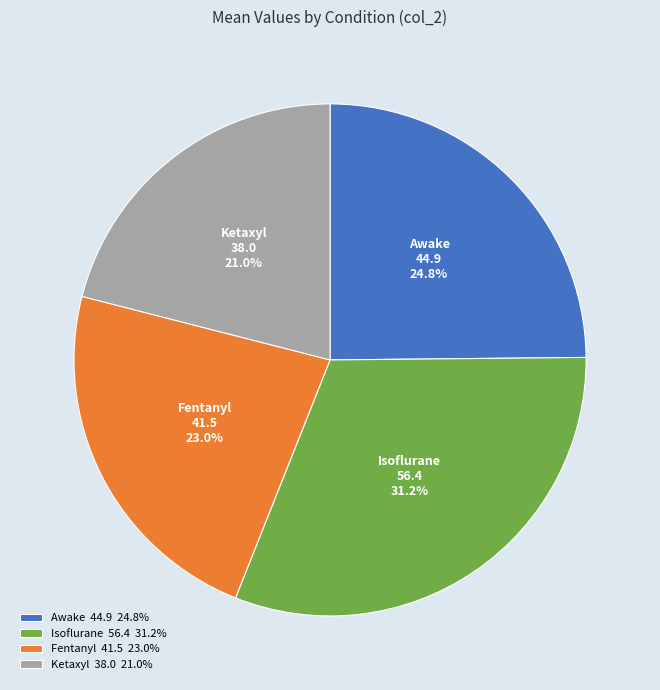

How many segments does this pie chart have?

4